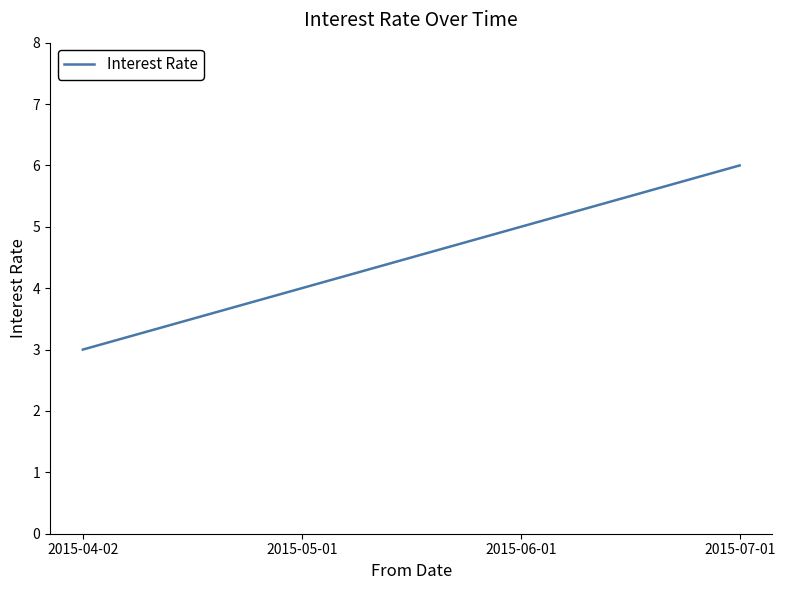

True or false: the data shows 9 at 2015-06-01.

False